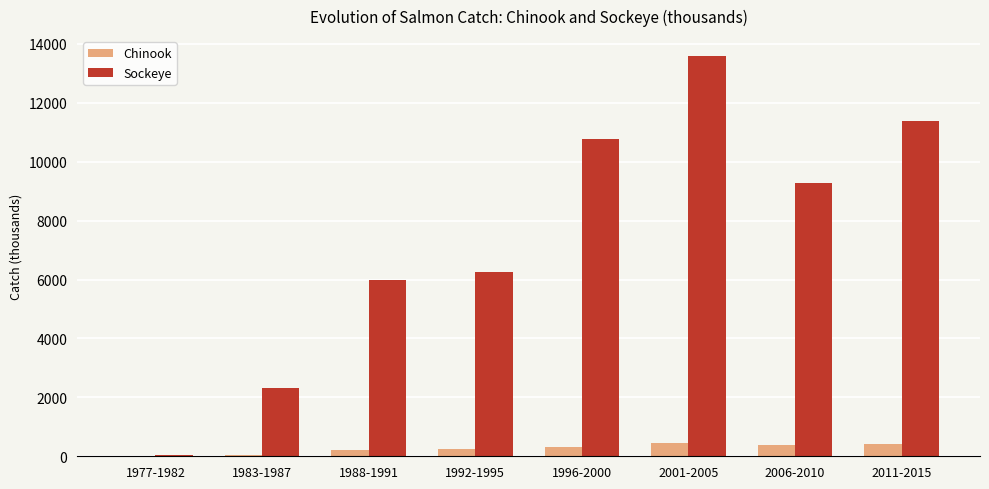

Which series has the largest total across all categories?

Sockeye